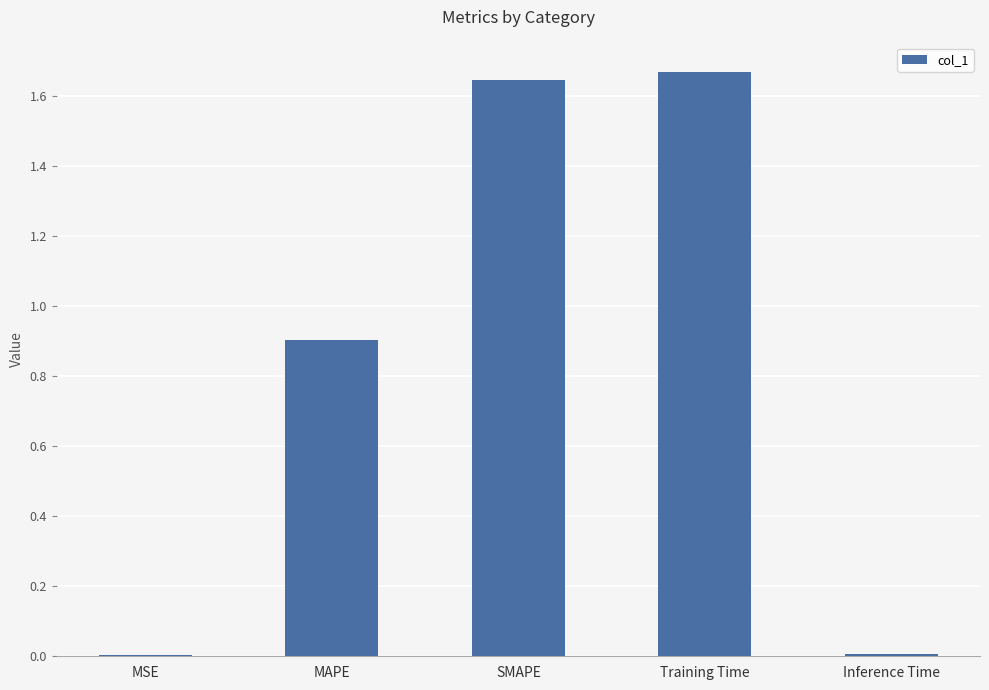

What is the approximate value at MAPE?

0.9